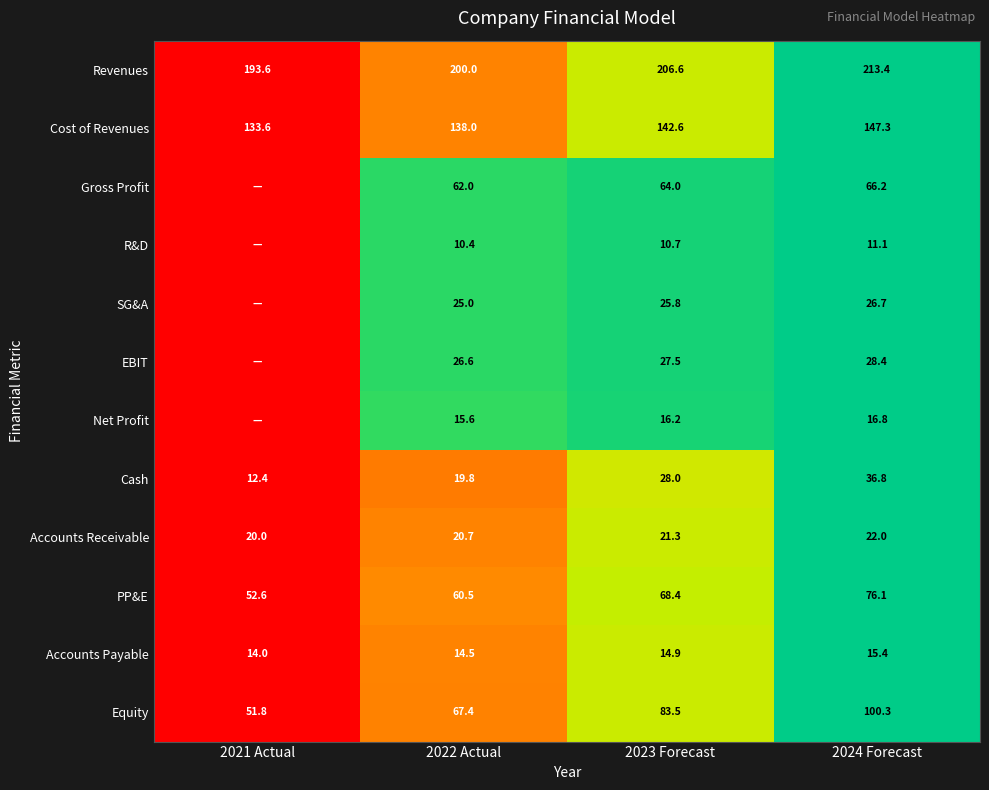

Where is Equity nearest to the value 76?

2023 Forecast